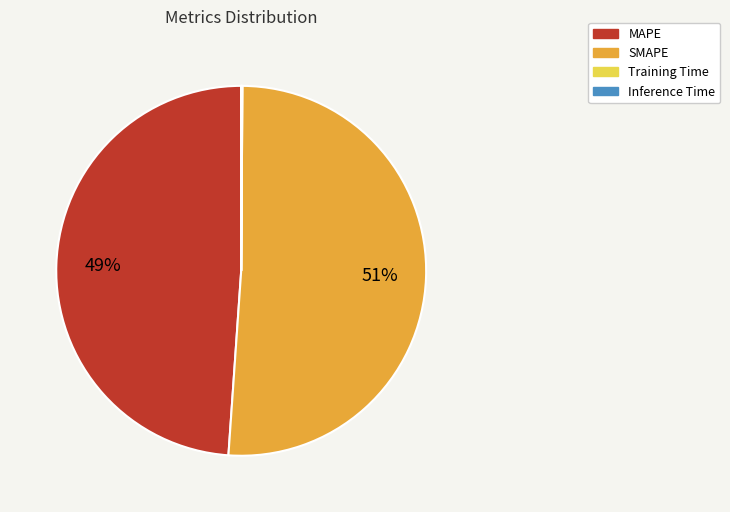

Which category has the biggest portion of the pie?

SMAPE